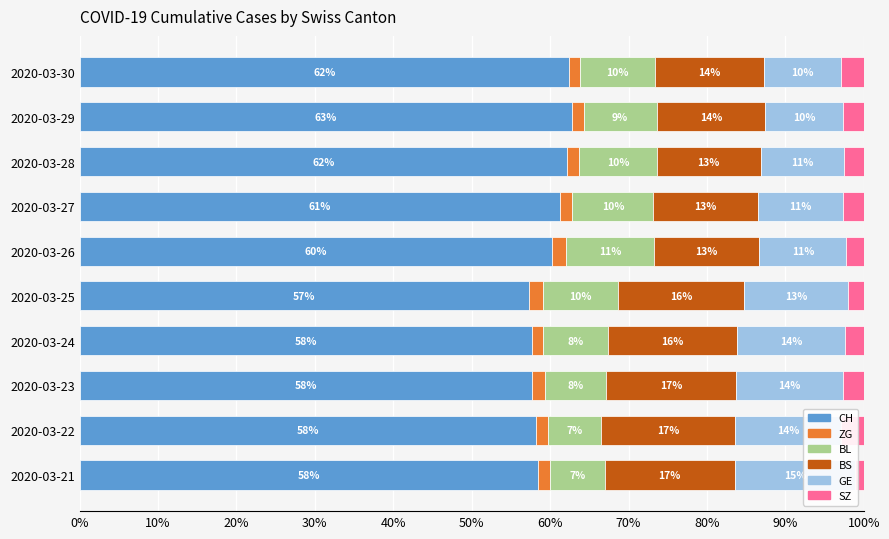

Is it true that BL equals 11.0 at 2020-03-24?

False